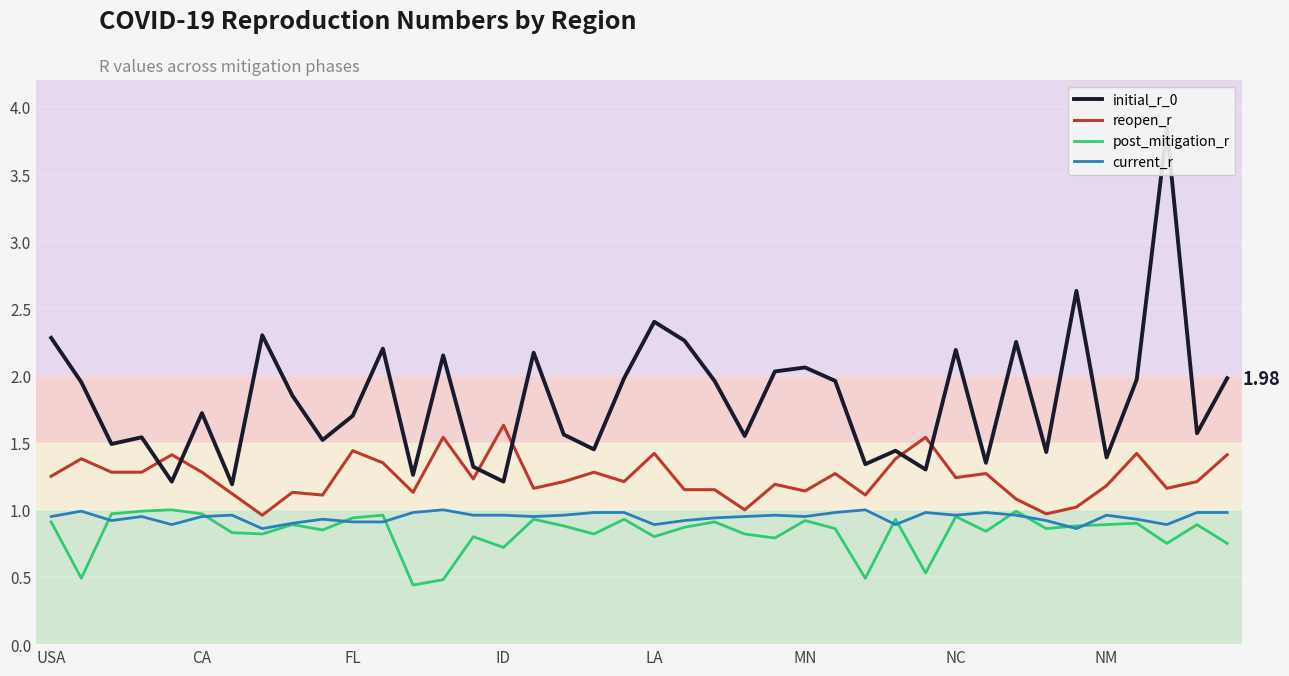

What is the sum of the current_r values at 19 and 12?

2.0